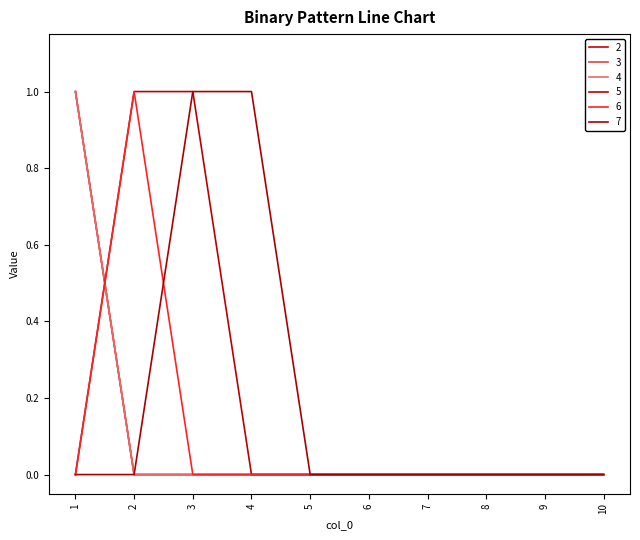

True or false: 4 has more than 0 interior local peaks.

False